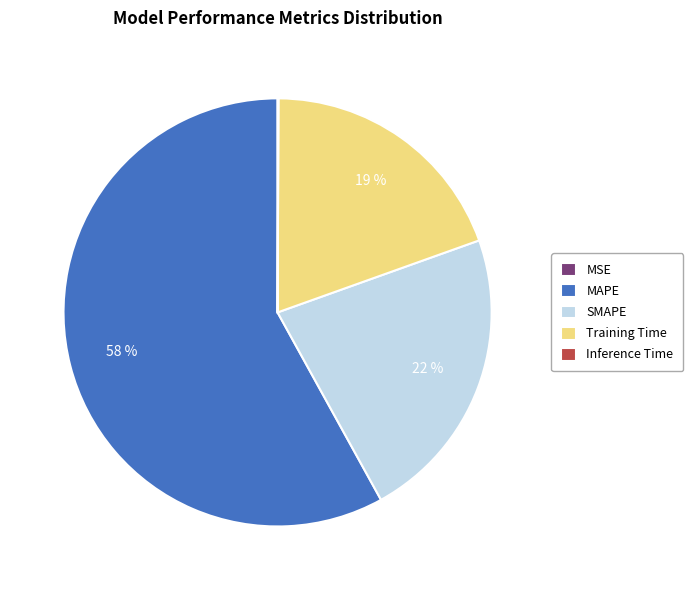

What is the majority slice?

MAPE